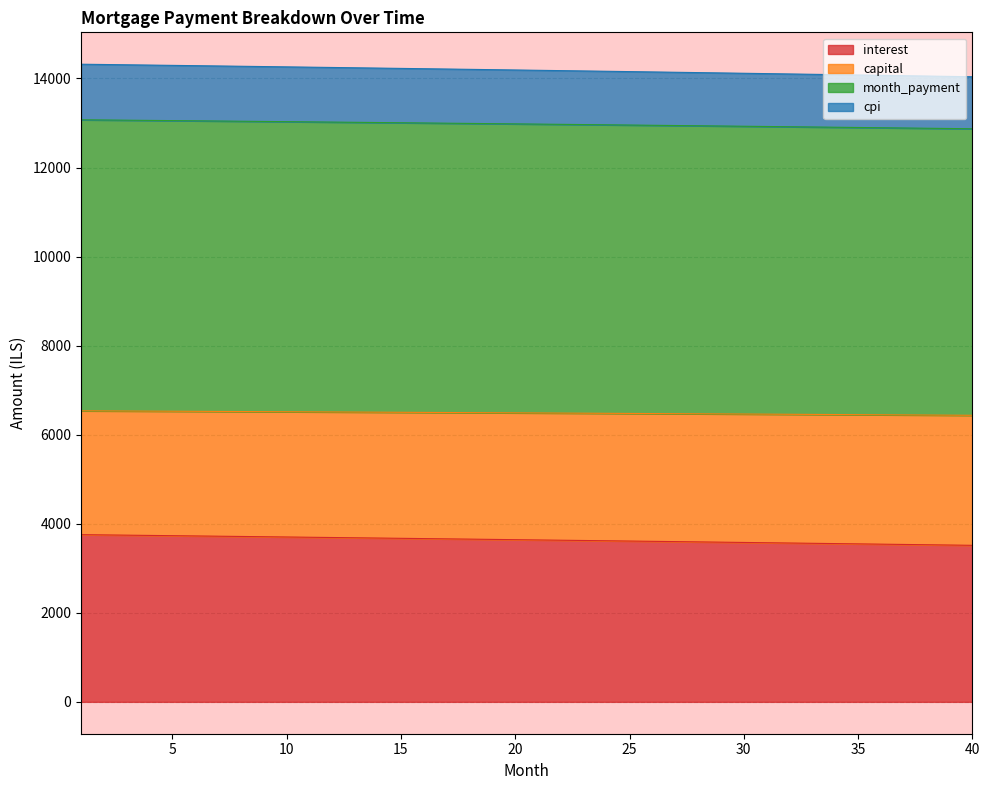

What is the maximum value for interest?

3754.7